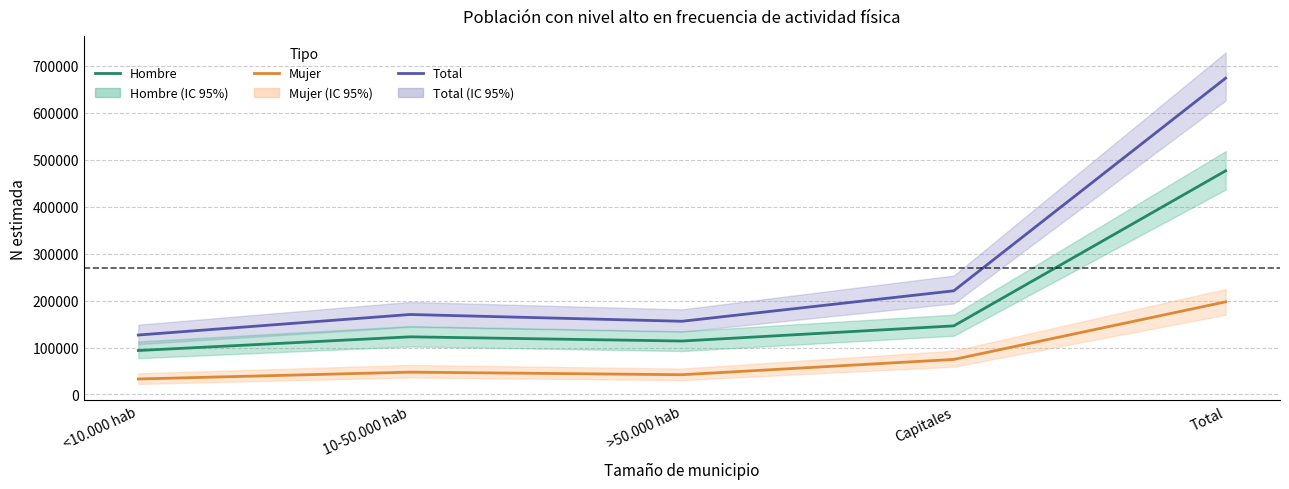

Which series has the largest range (max minus min)?

Total